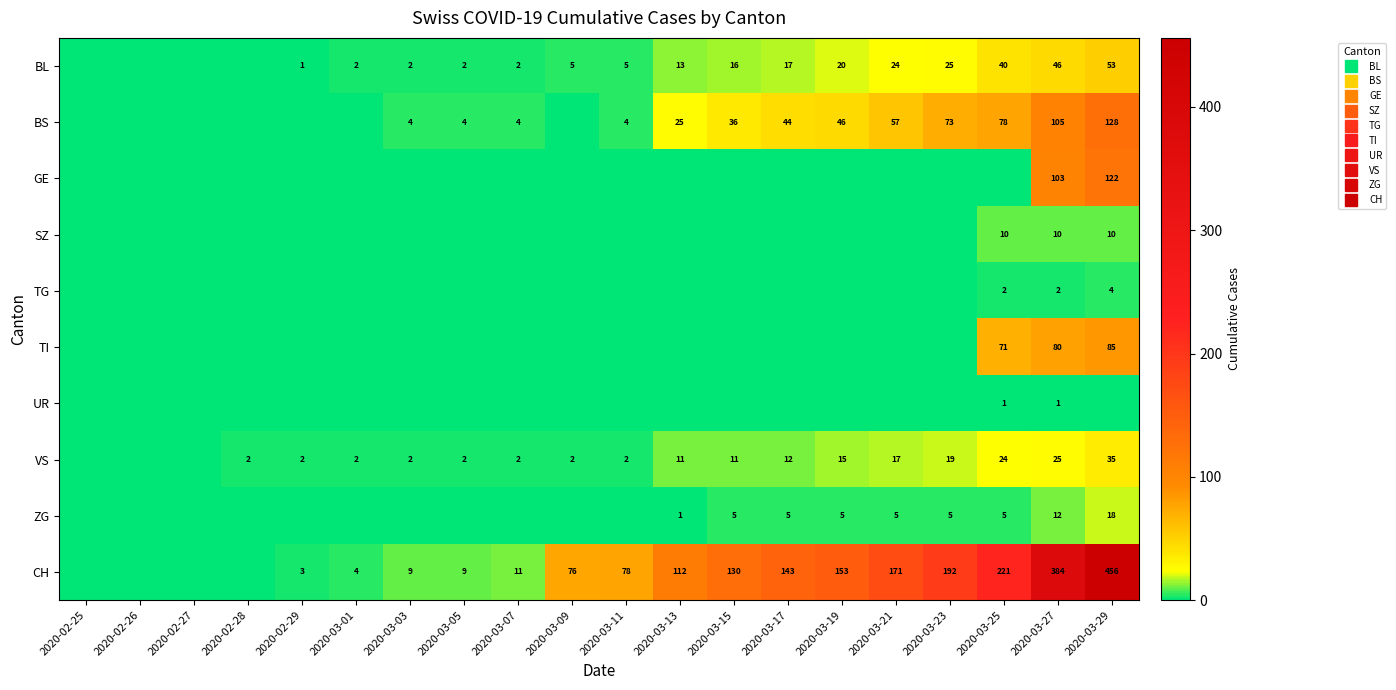

Which category has the lowest value in the BS series?

2020-02-25